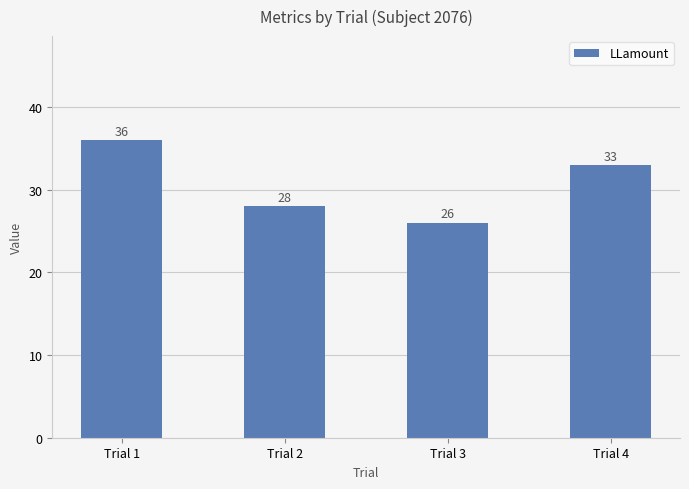

What is the value of the 3rd bar from the left?

26